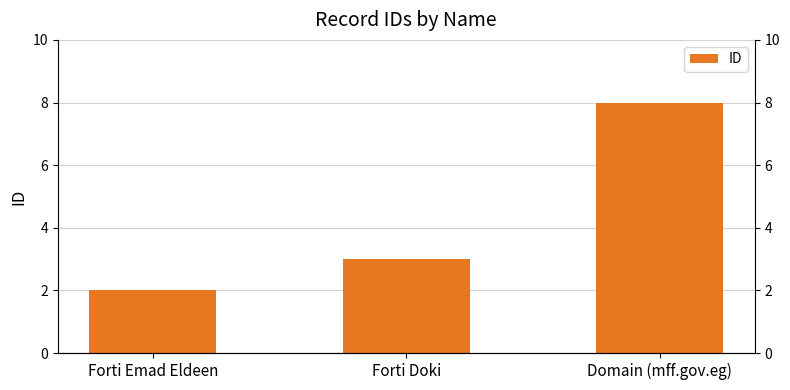

Reading left to right, extract all data points from this chart.

2	3	8